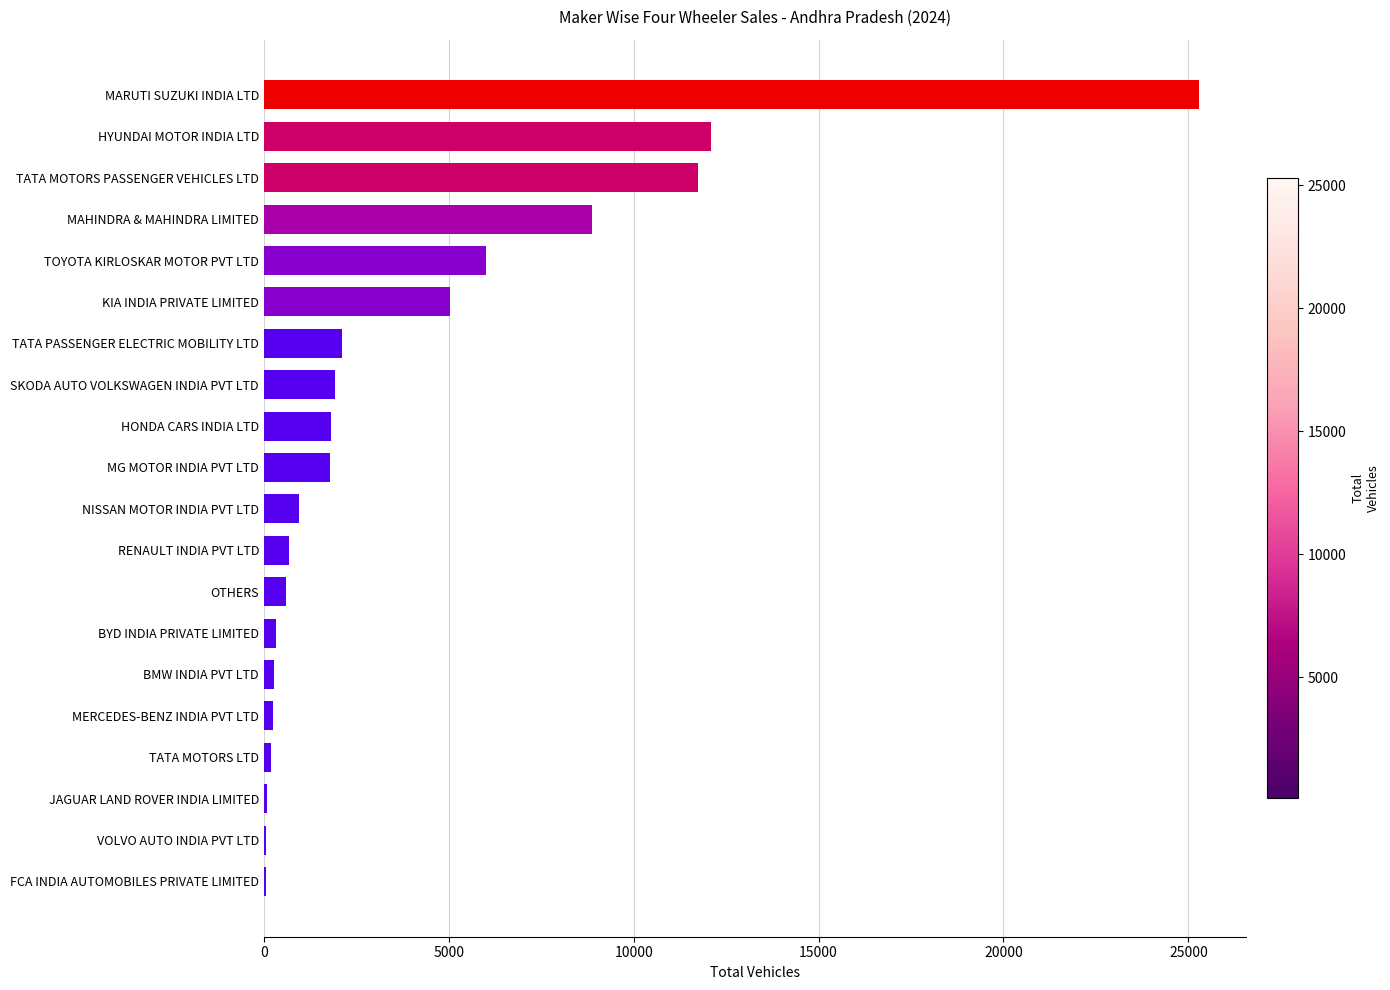

Which has a higher value, KIA INDIA PRIVATE LIMITED or NISSAN MOTOR INDIA PVT LTD?

KIA INDIA PRIVATE LIMITED